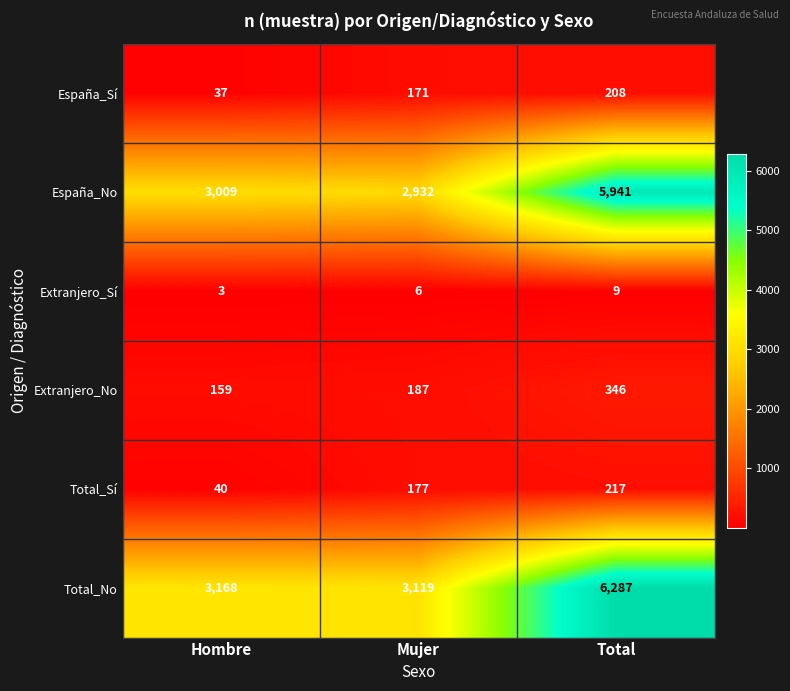

Which series has the largest total across all categories?

Total_No